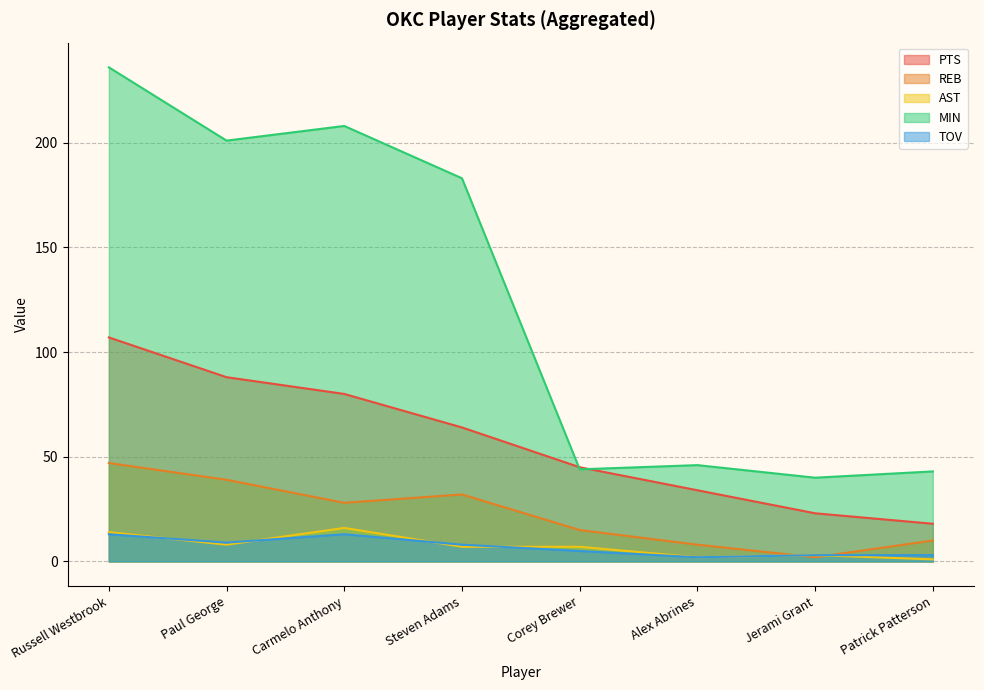

What position from the right is Corey Brewer?

4